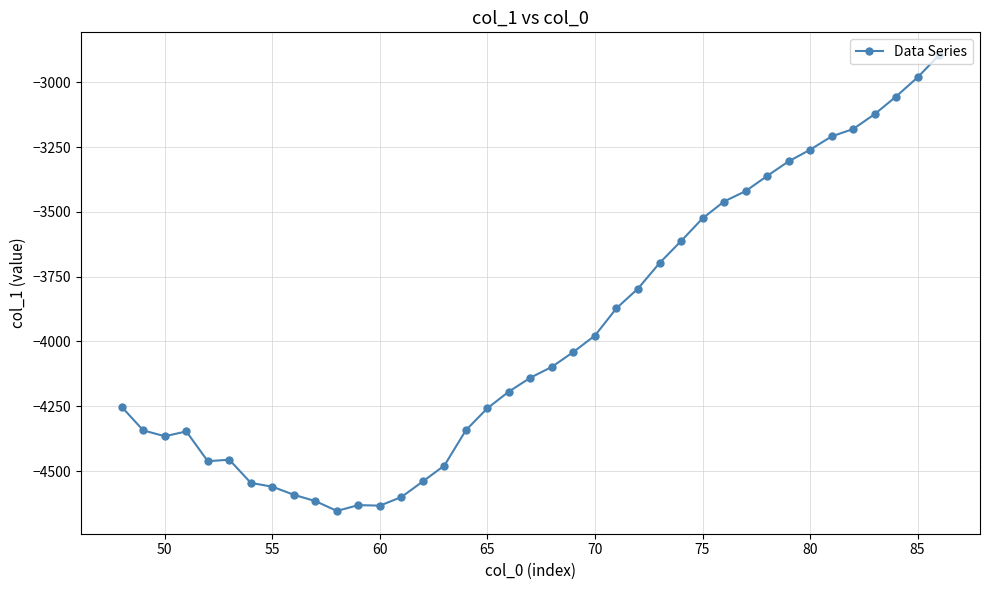

What is the minimum value shown in the chart?

-4654.0